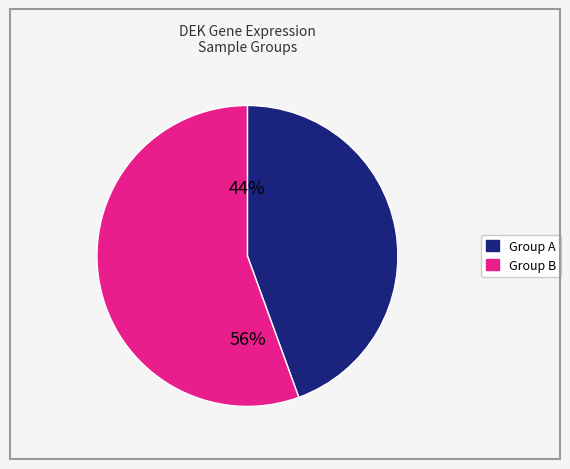

Does any single category account for the majority?

Yes